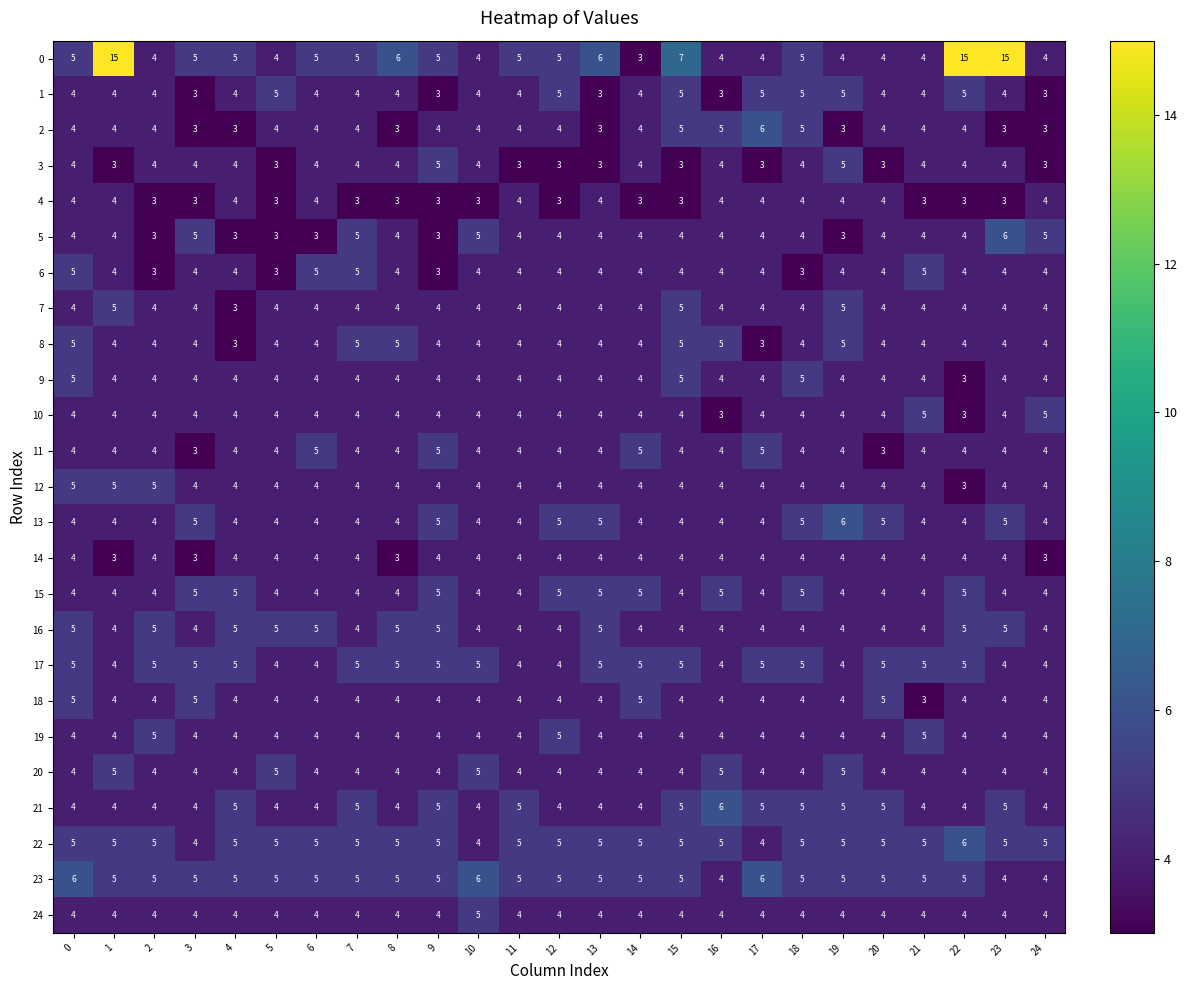

The 17 series shows 5 at 14. True or false?

True